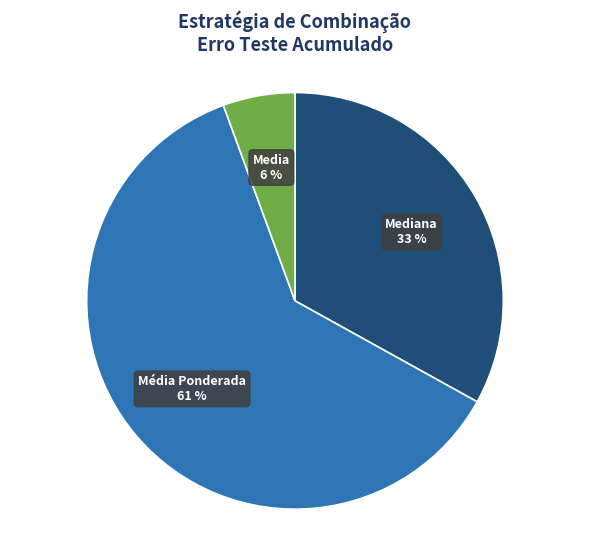

To the nearest percent, what is the average slice percentage?

33%